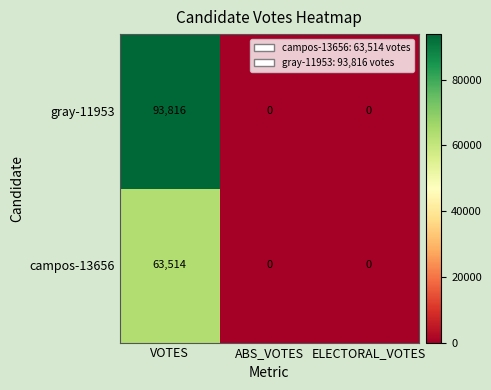

Rank the series by their maximum value, from lowest to highest.

campos-13656, gray-11953